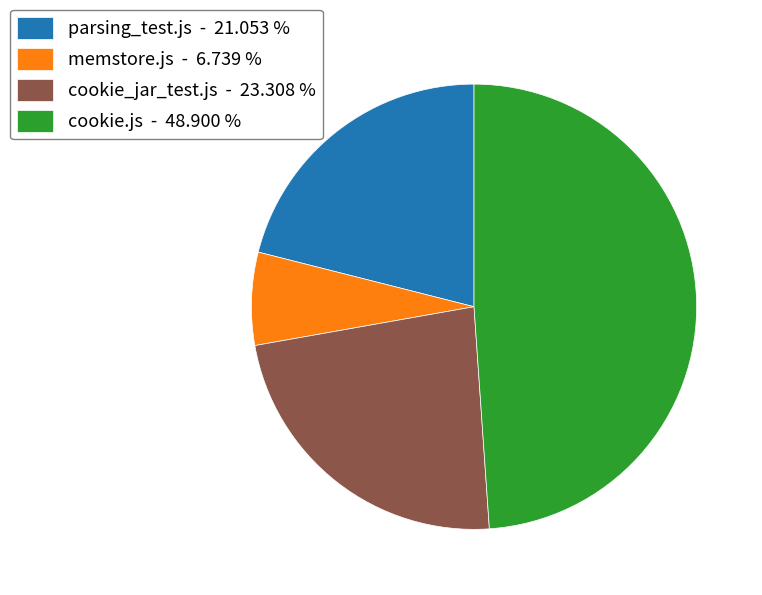

What is the smallest slice in the pie chart?

memstore.js